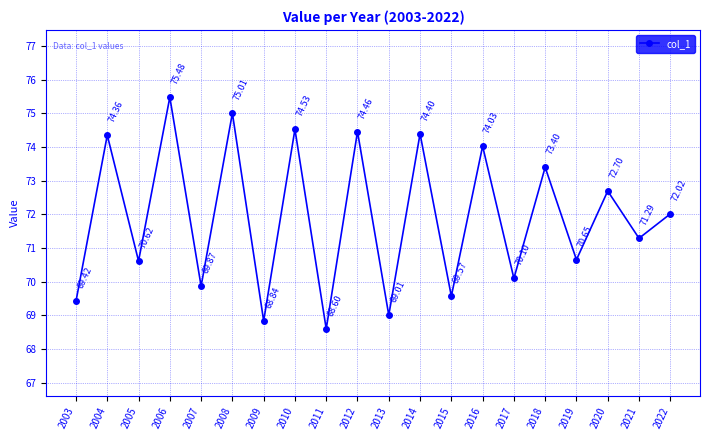

Where is the data nearest to the value 72?

2022